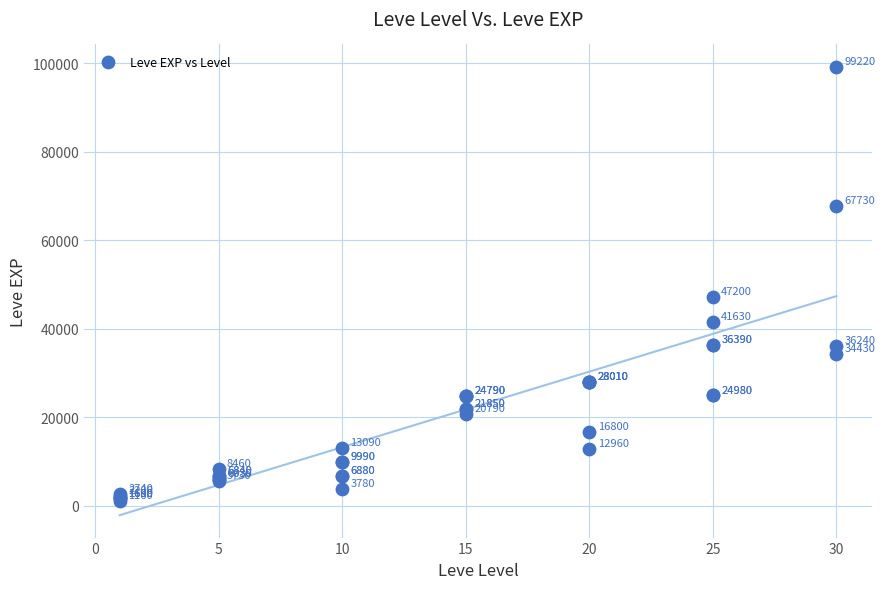

What Y value in the scatter plot is closest to 50190?

47200